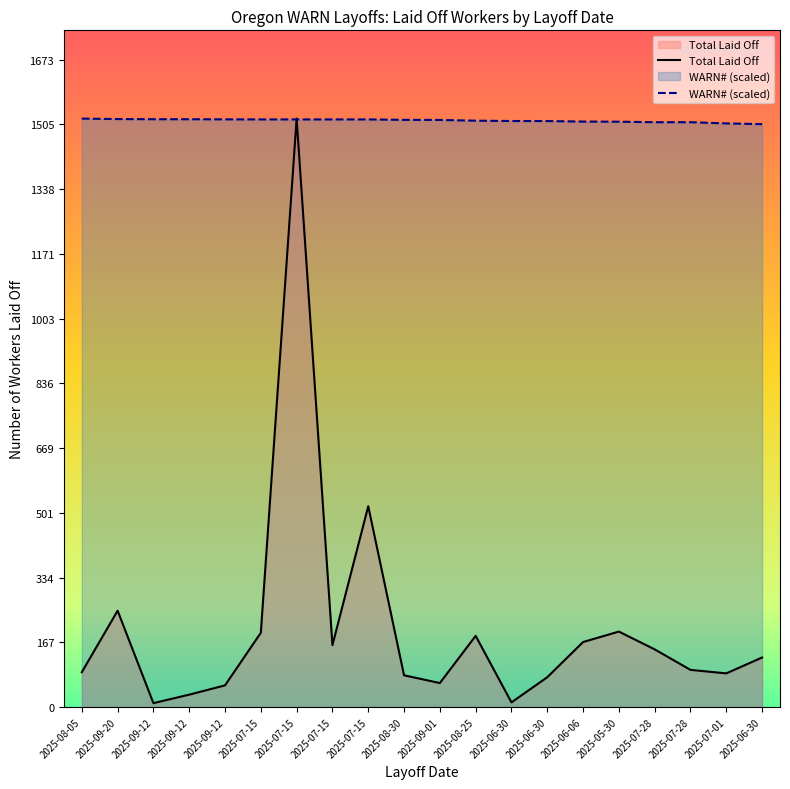

Between 2025-09-12 and 2025-08-25, which series saw the biggest shift?

Total Laid Off